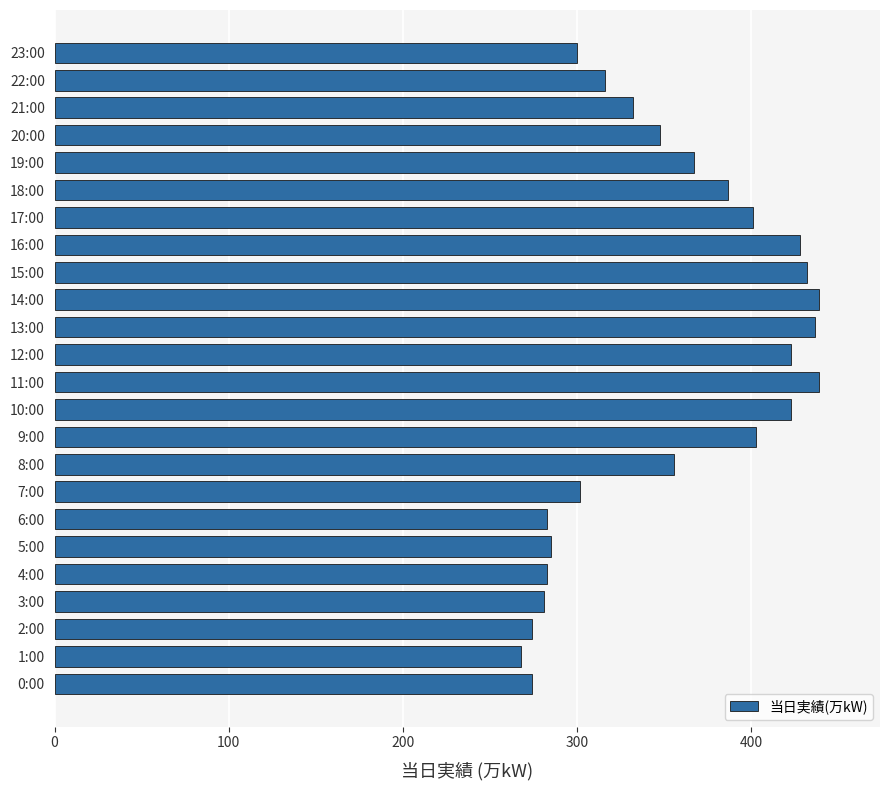

True or false: the data shows 401 at 17:00.

True